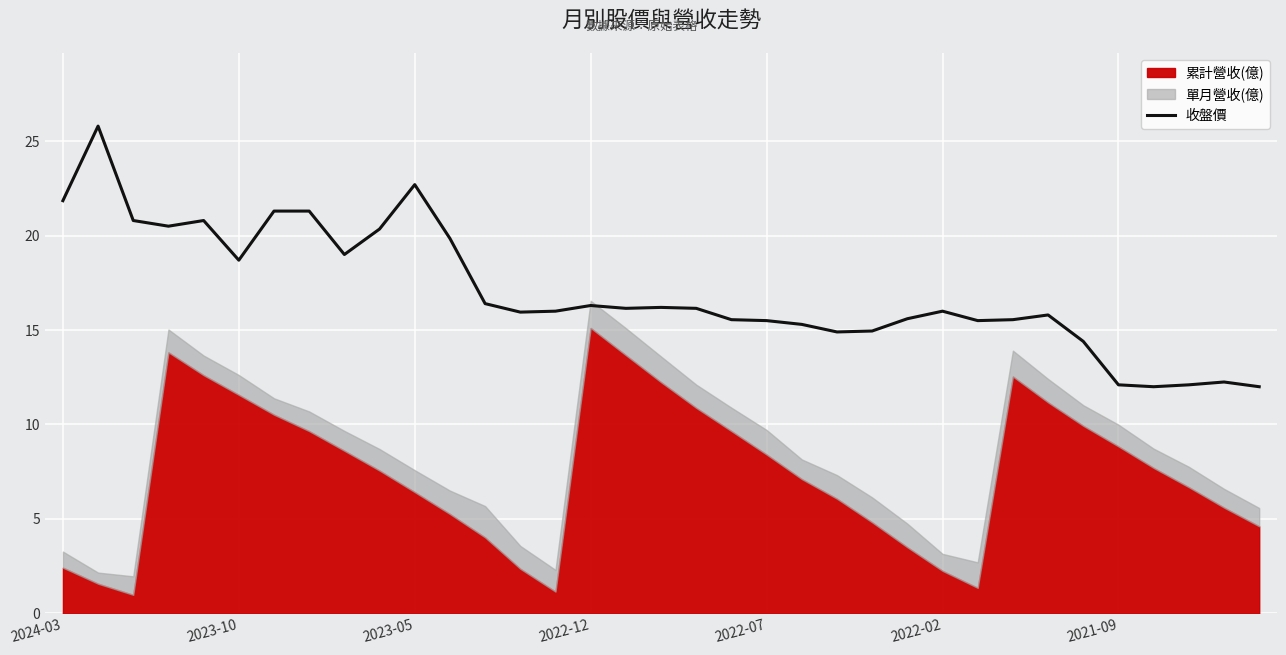

How many lines are shown in the chart?

1